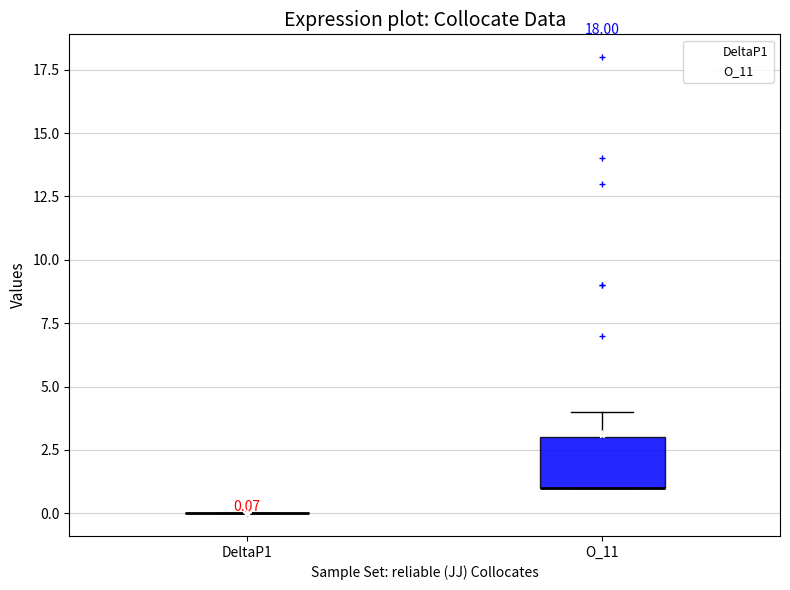

Which box is the tallest, from its lower edge to its upper edge?

O_11